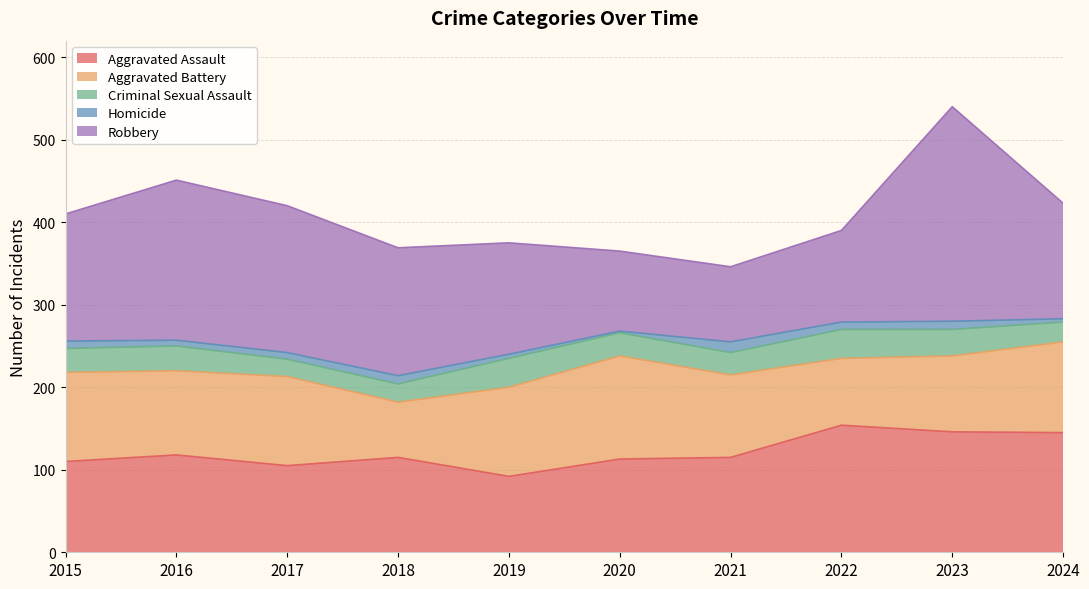

At how many categories does at least one series exceed 115?

9